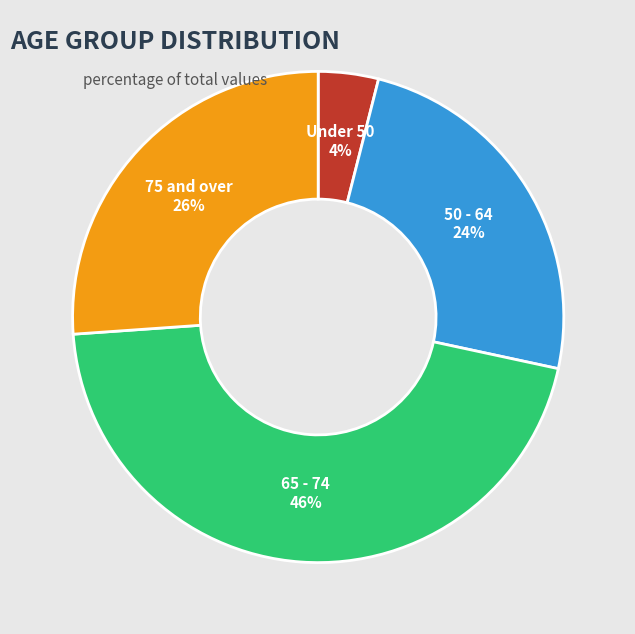

Is there a majority slice in this chart?

No